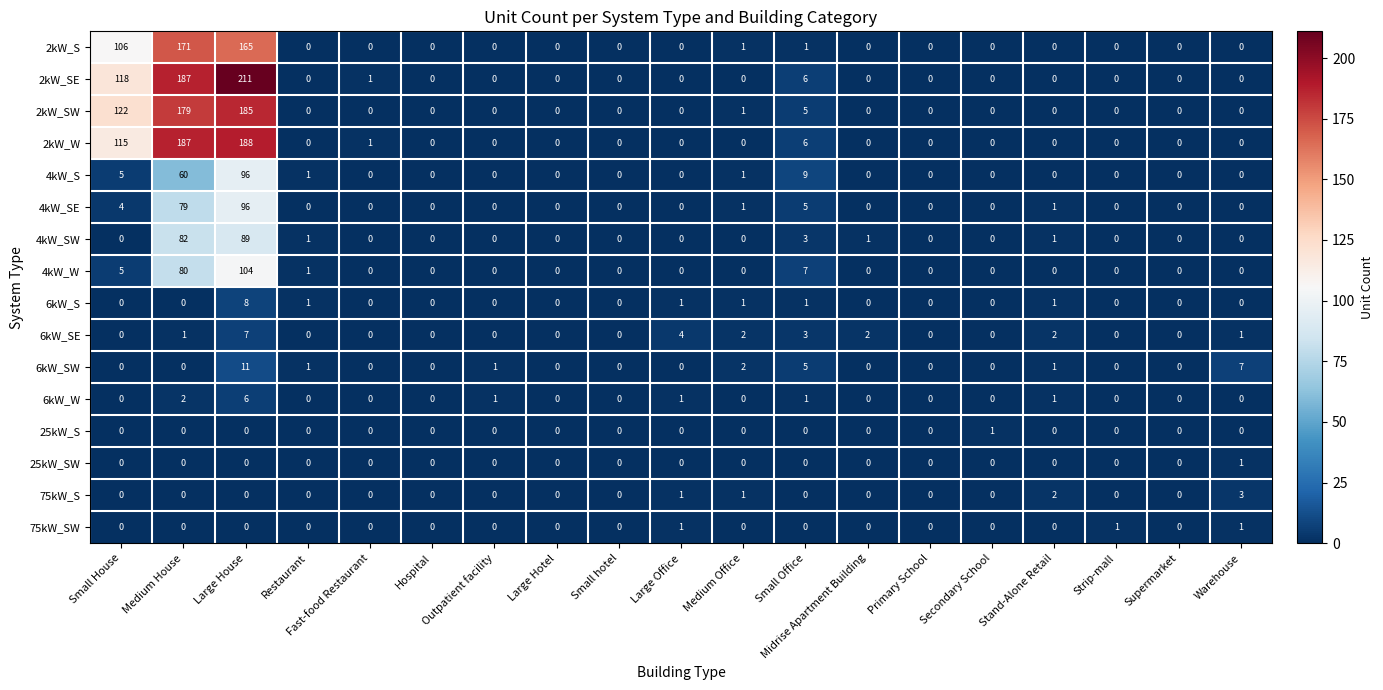

At which label is 2kW_SW closest to 92?

Small House